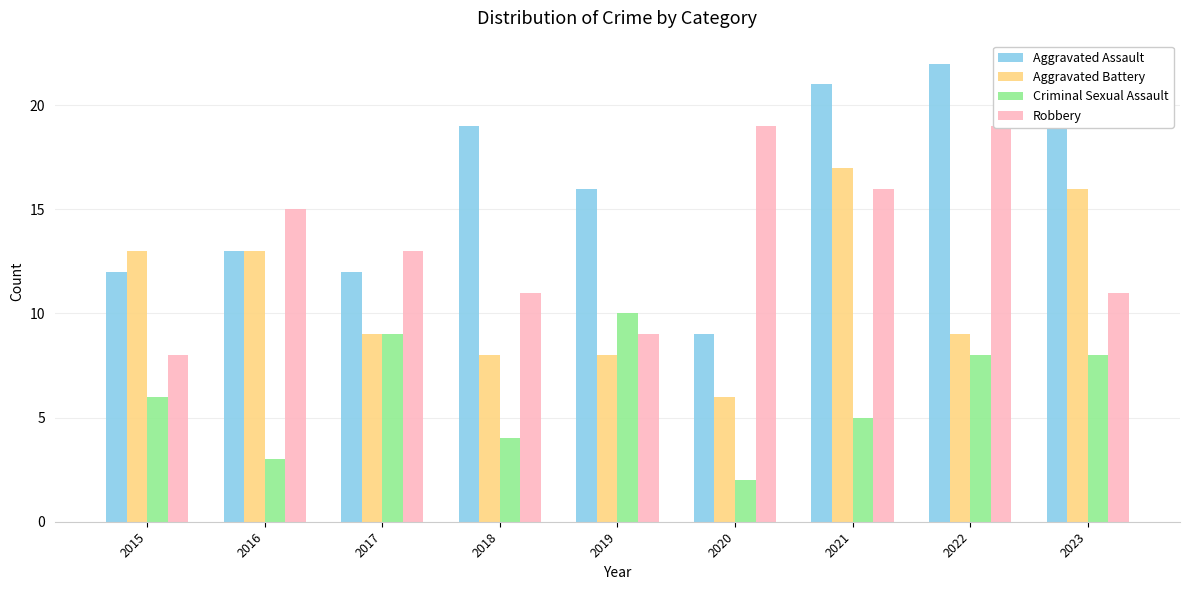

How many bars are there in total?

36